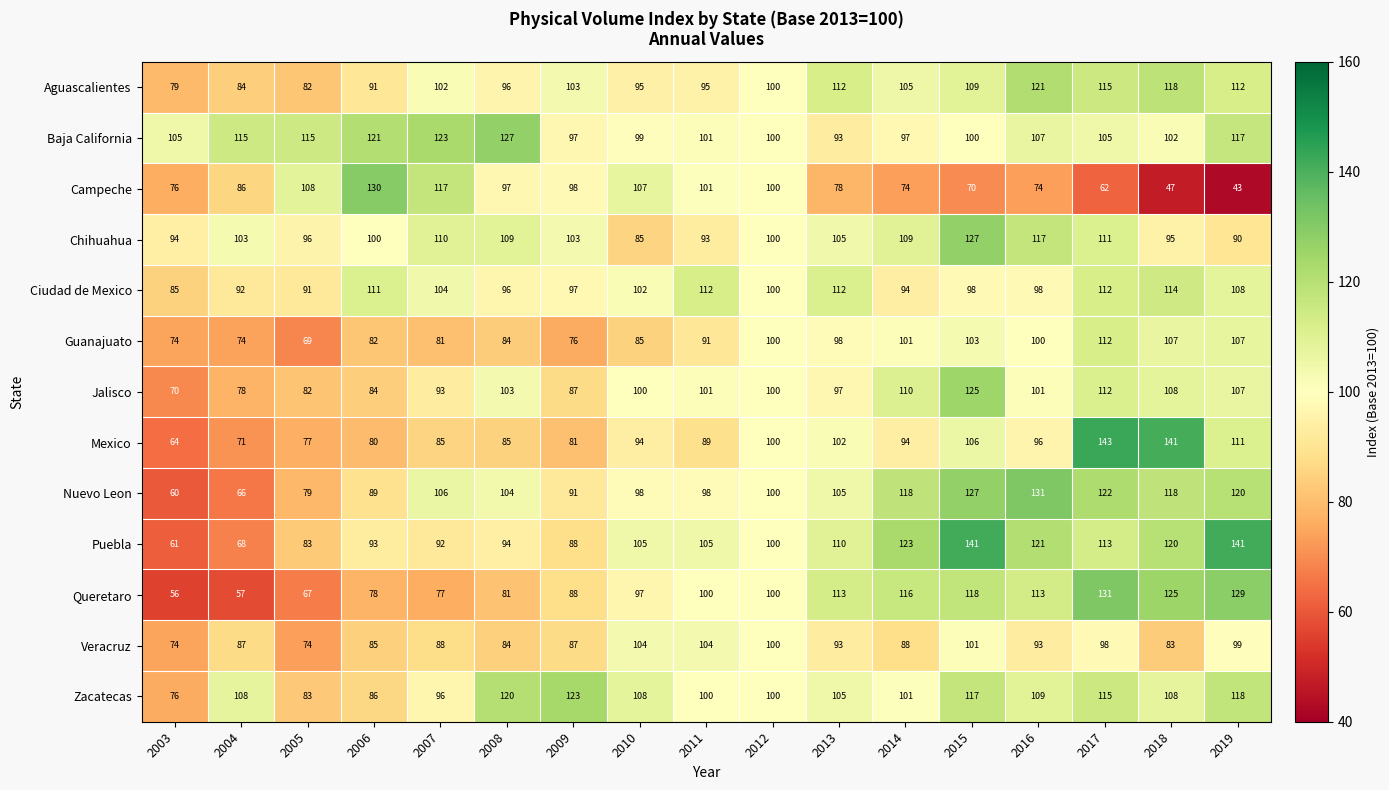

At how many categories does at least one series exceed 78?

17